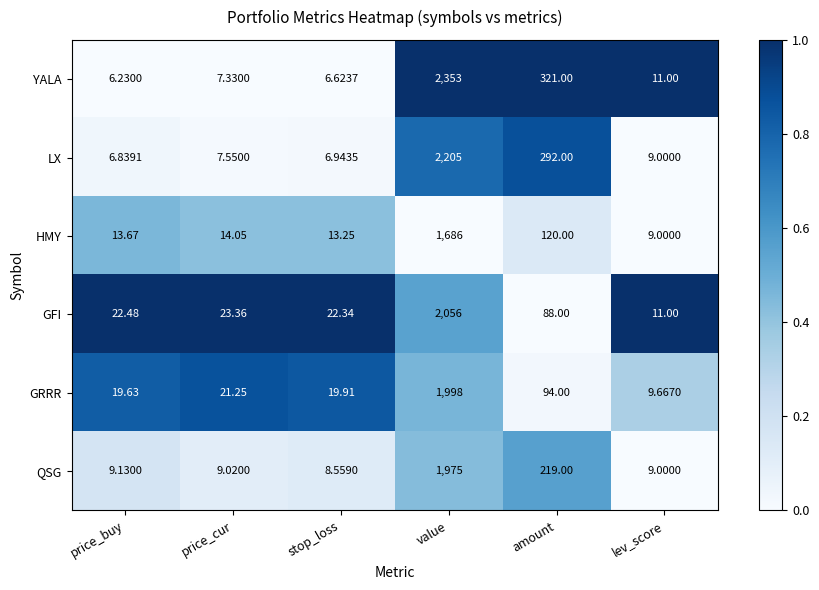

At which category is the sum across all series the highest?

value